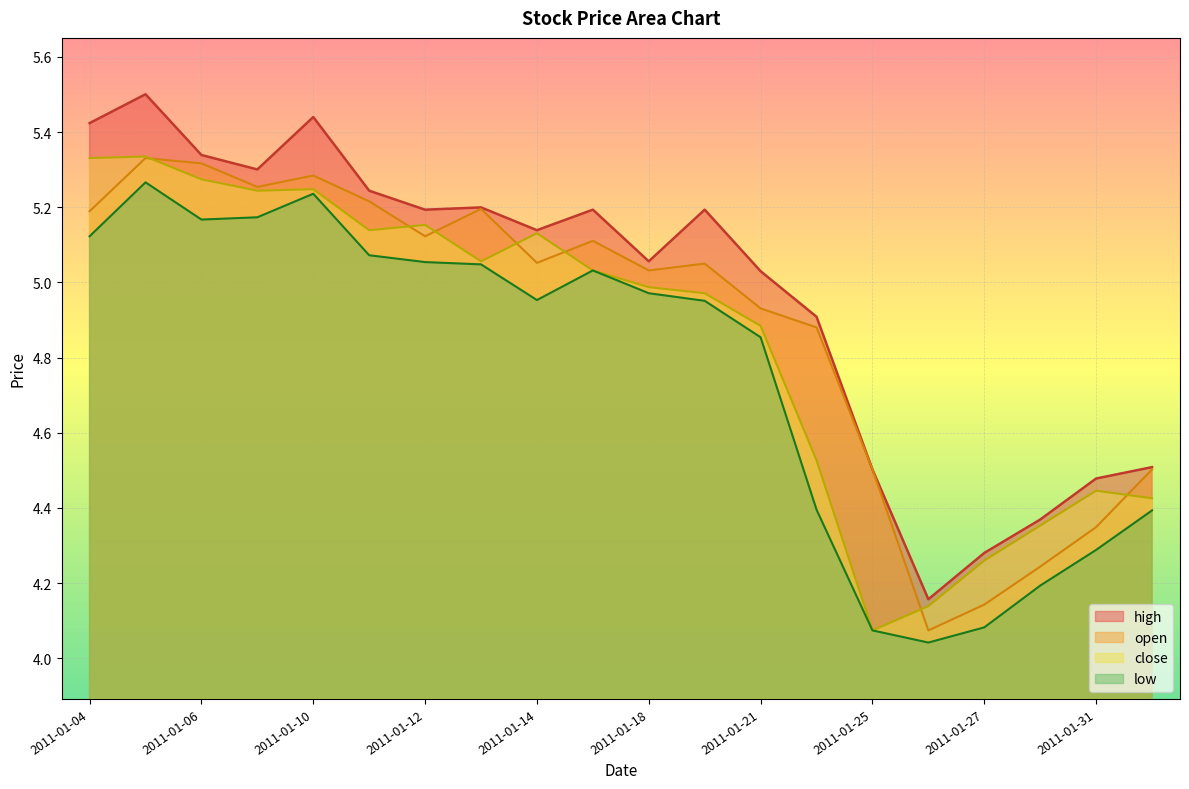

At 2011-01-04, list the series in order from largest to smallest.

high, close, open, low